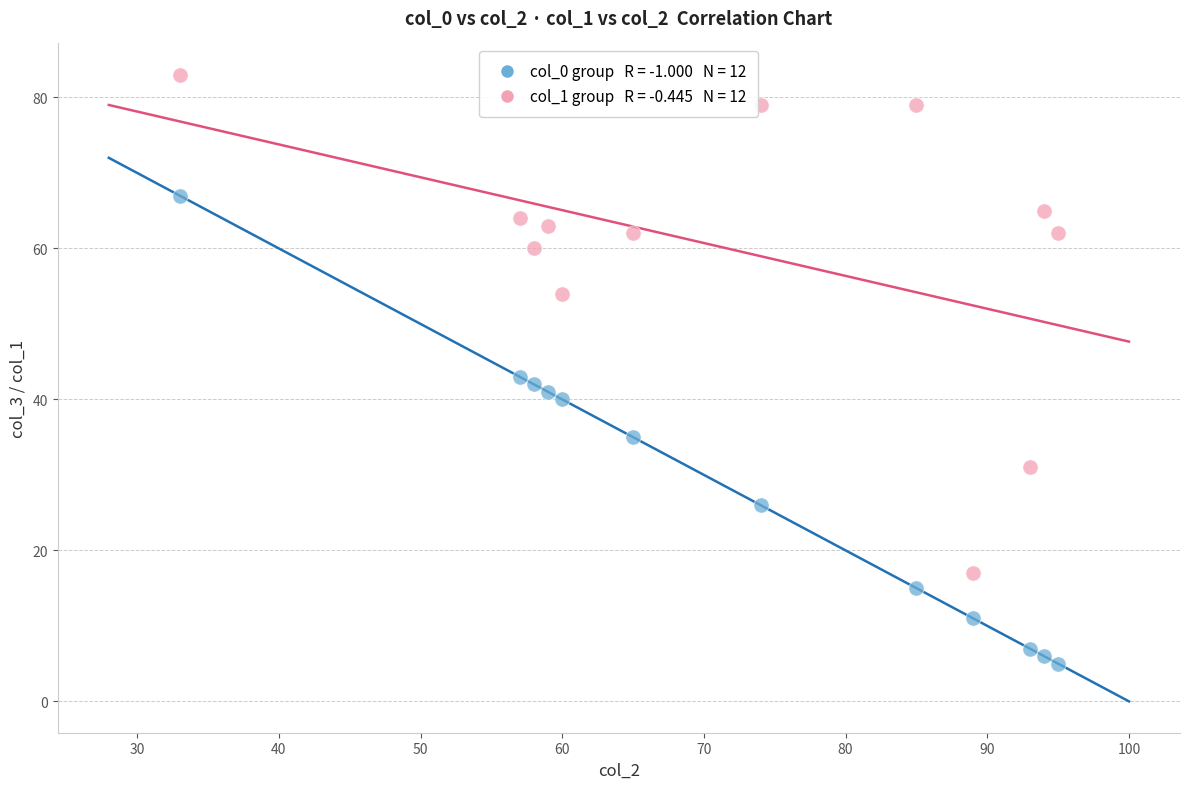

Across all data points, what is the range of Y values (max minus min)?

78